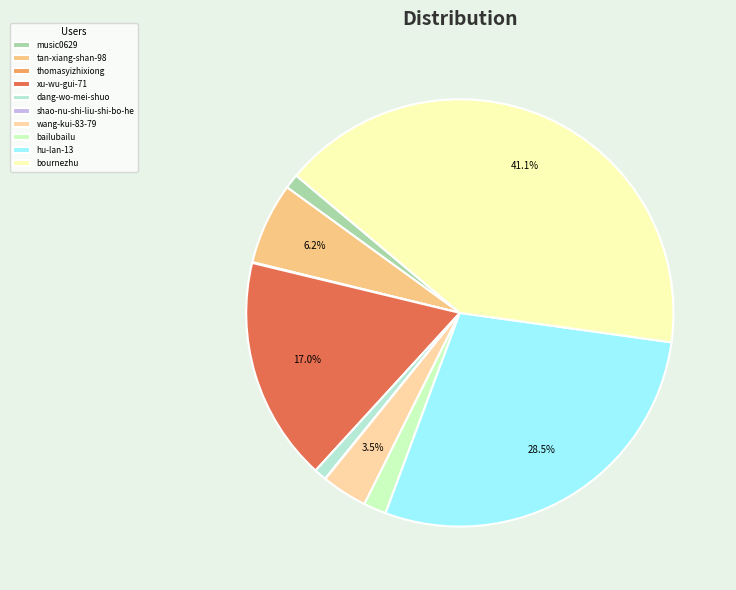

Is it true that music0629 is 11% of the pie?

False